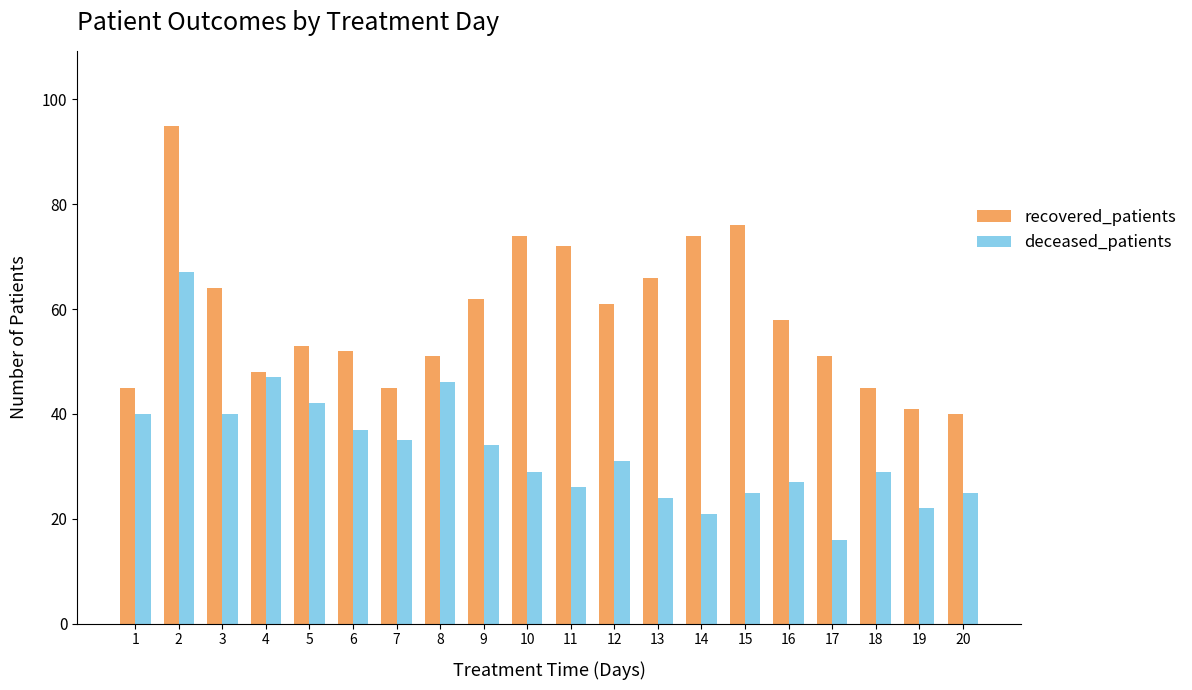

Is it true that recovered_patients equals 124 at 15?

False